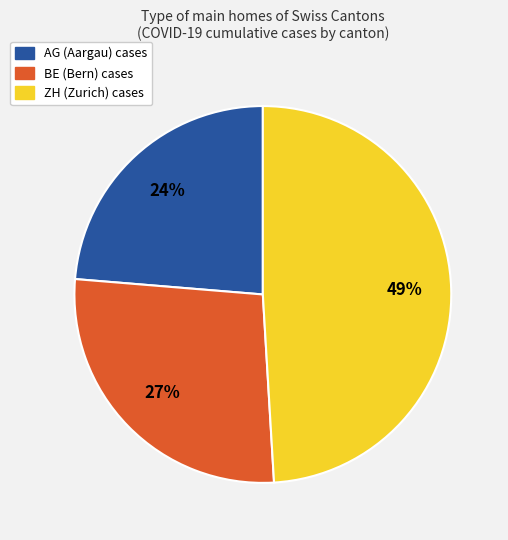

Does any single category account for the majority?

No